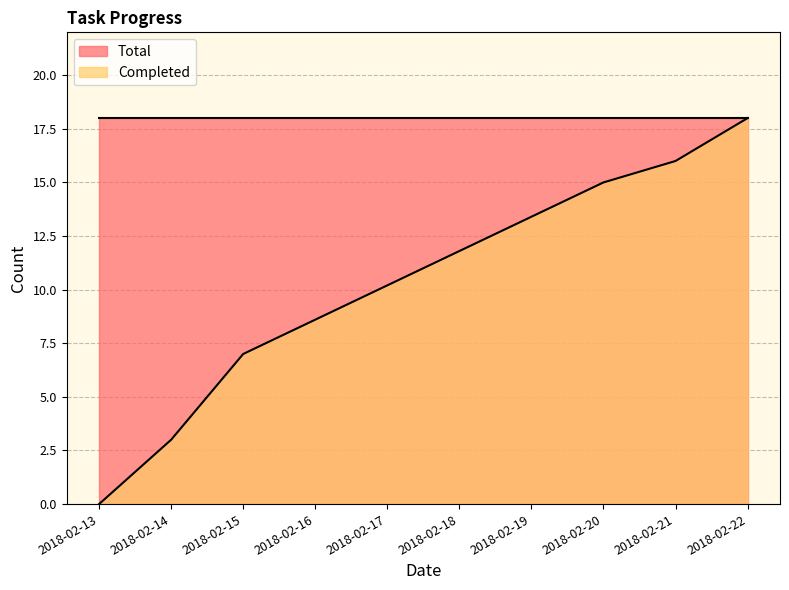

What is the difference between the second highest and minimum values?

16